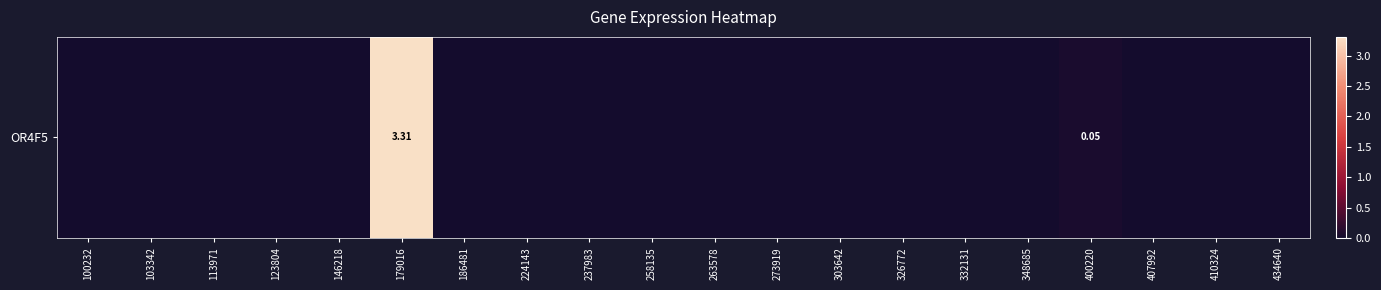

Reading right to left, extract all data points from this chart.

0.0	0.0	0.0	0.1	0.0	0.0	0.0	0.0	0.0	0.0	0.0	0.0	0.0	0.0	3.3	0.0	0.0	0.0	0.0	0.0